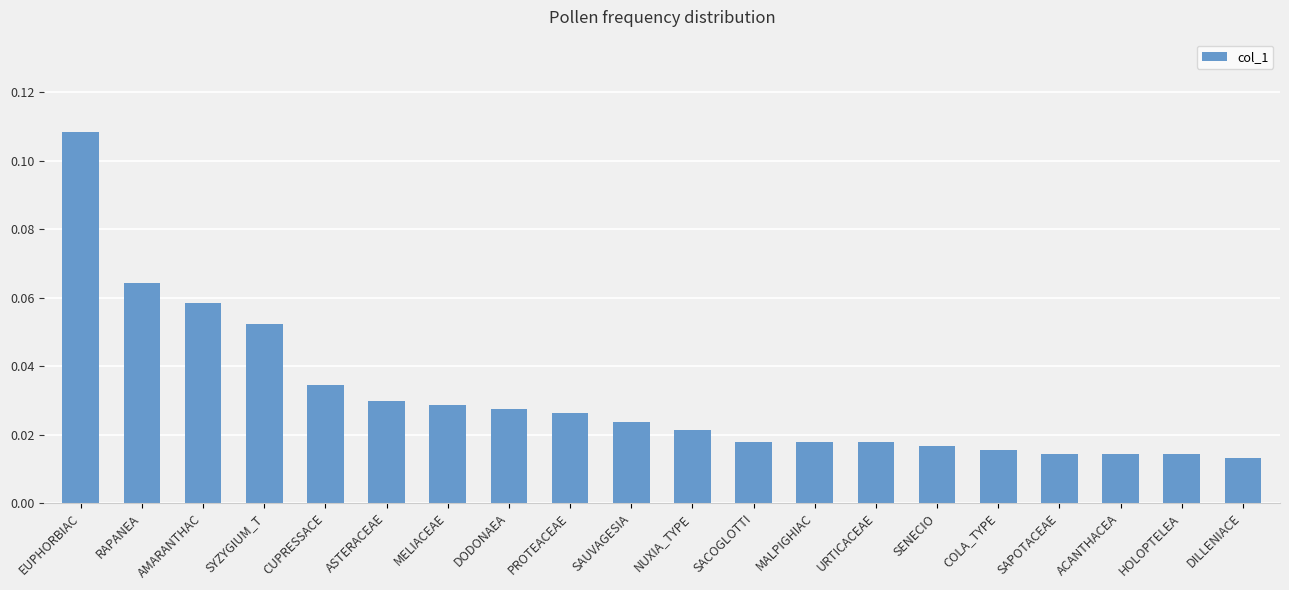

Where is the data nearest to the value 0?

DILLENIACE